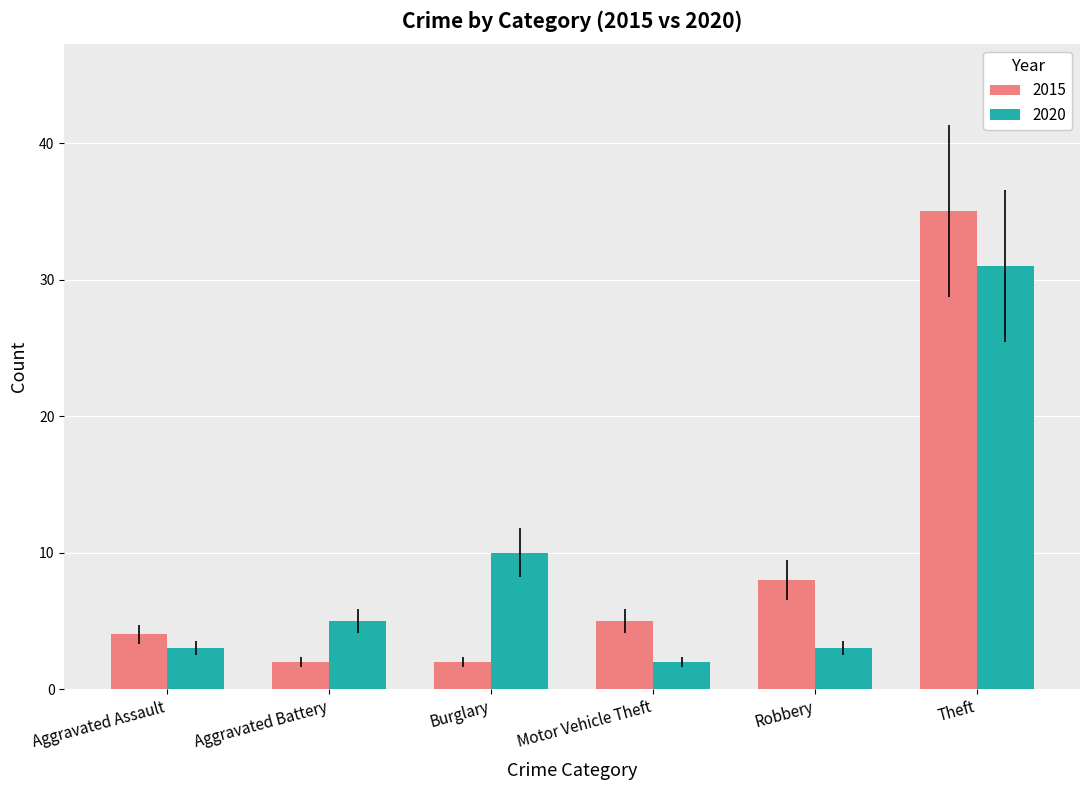

What is the value of the 2015 bar at the 6th from the left?

35